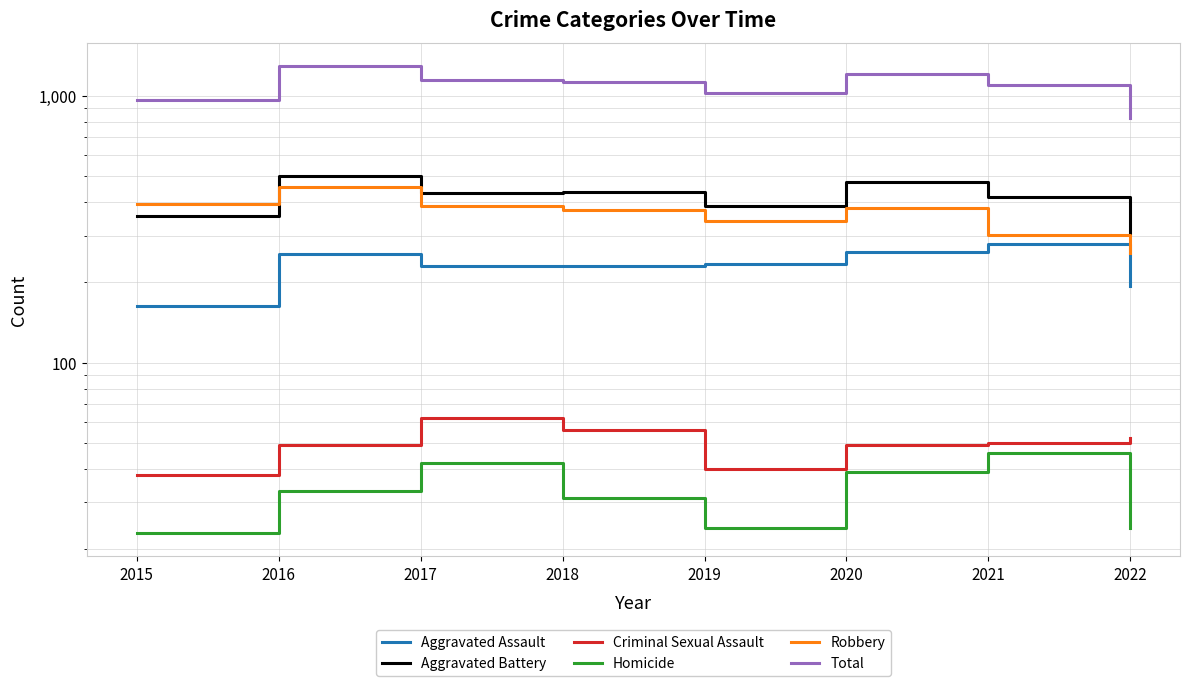

What value does the Robbery series have at 2016, to the nearest 10?

460